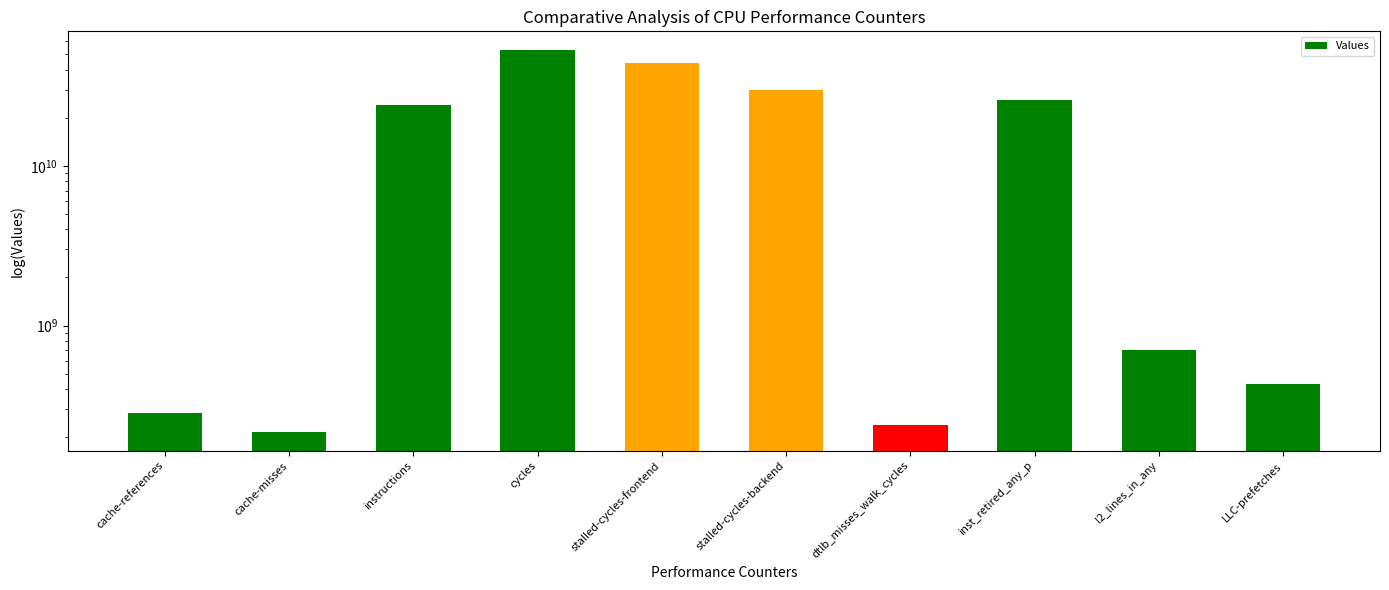

Rank the categories by value from highest to lowest.

cycles, stalled-cycles-frontend, stalled-cycles-backend, inst_retired_any_p, instructions, l2_lines_in_any, LLC-prefetches, cache-references, dtlb_misses_walk_cycles, cache-misses